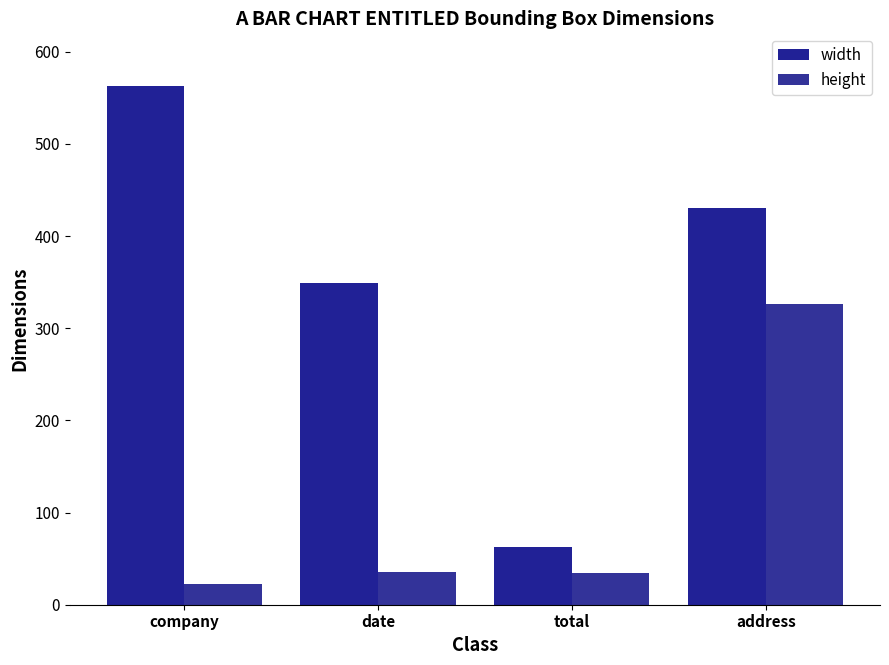

What is the sum of all width values?

1406